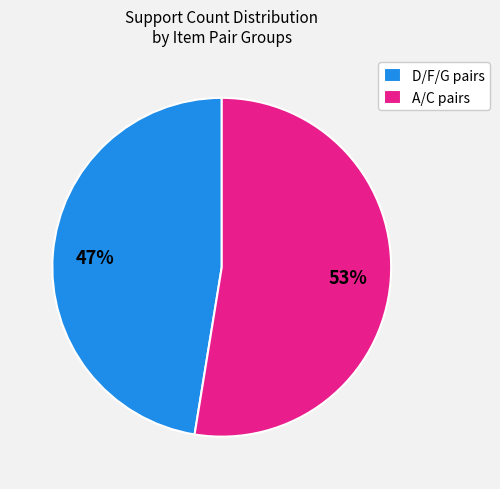

Does any single category account for the majority?

Yes